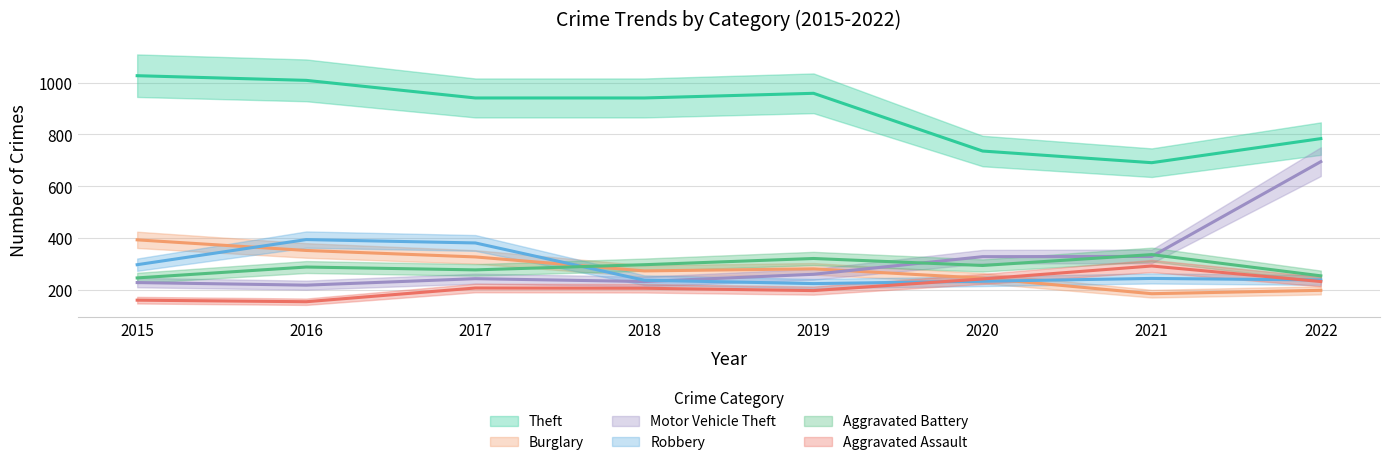

Reading left to right, transcribe all the data shown in this chart.

Theft: 1027	1009	941	941	959	736	691	784
Burglary: 393	352	327	273	281	245	185	198
Motor Vehicle Theft: 228	218	243	232	260	328	329	695
Robbery: 297	394	381	237	224	233	244	238
Aggravated Battery: 246	288	277	297	321	294	336	254
Aggravated Assault: 160	154	207	206	197	242	292	232